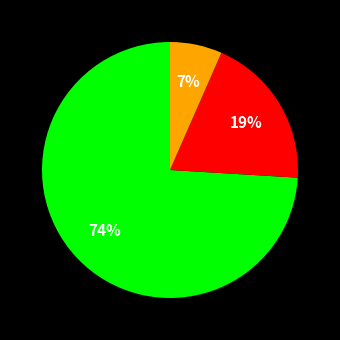

Is there any slice that represents more than half of the pie?

Yes